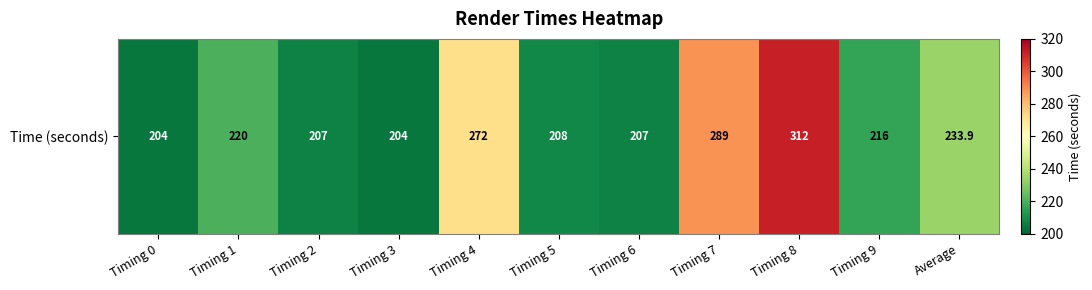

What is the difference between the values at Timing 3 and Average?

29.9